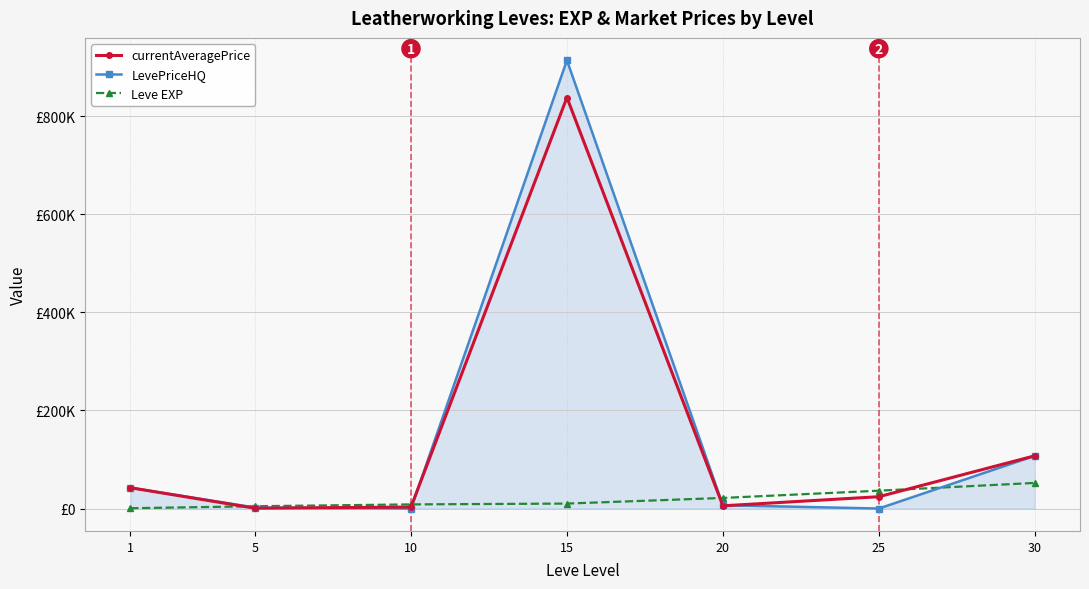

True or false: LevePriceHQ and Leve EXP intersect in this chart.

True